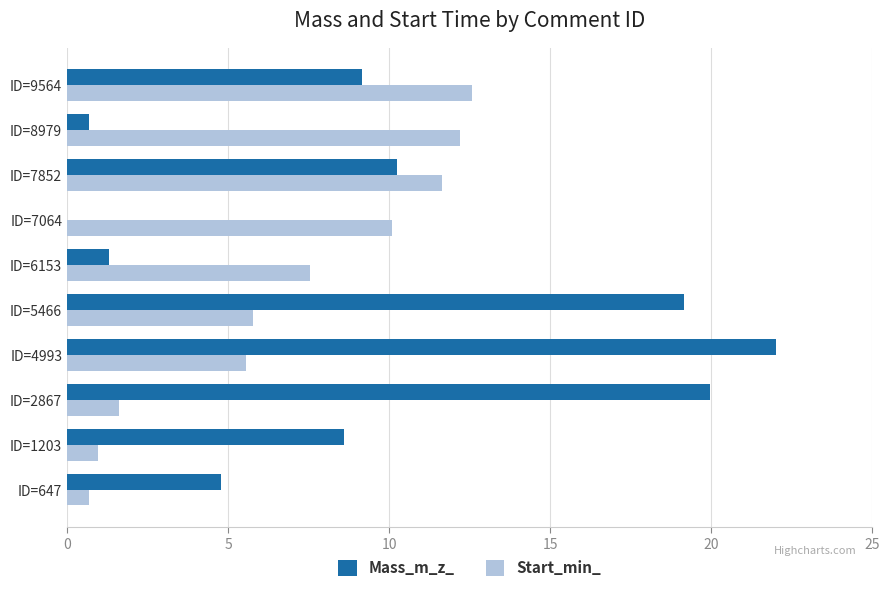

At which category is the sum across all series the highest?

ID=4993